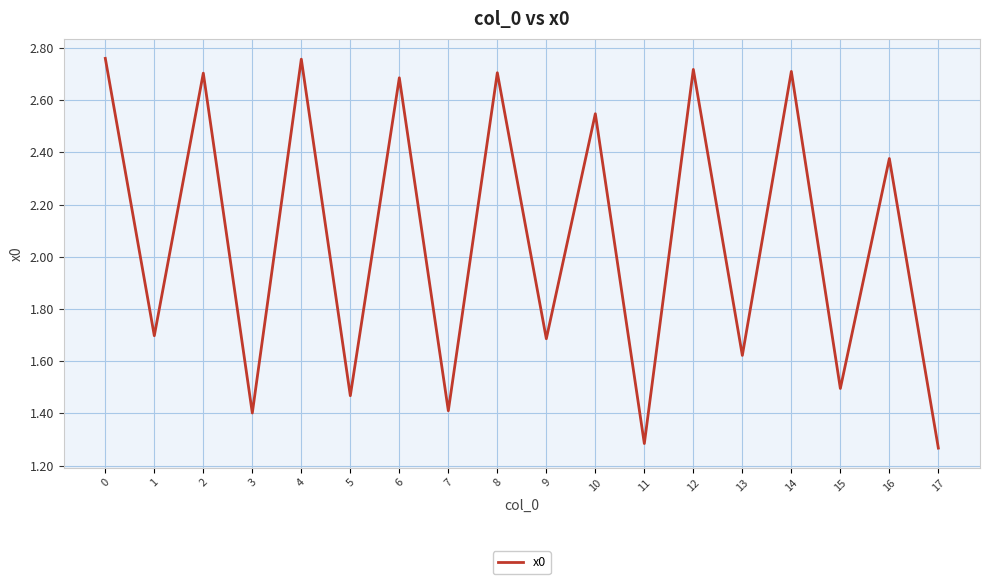

True or false: the data shows 0.5 at 17.

False